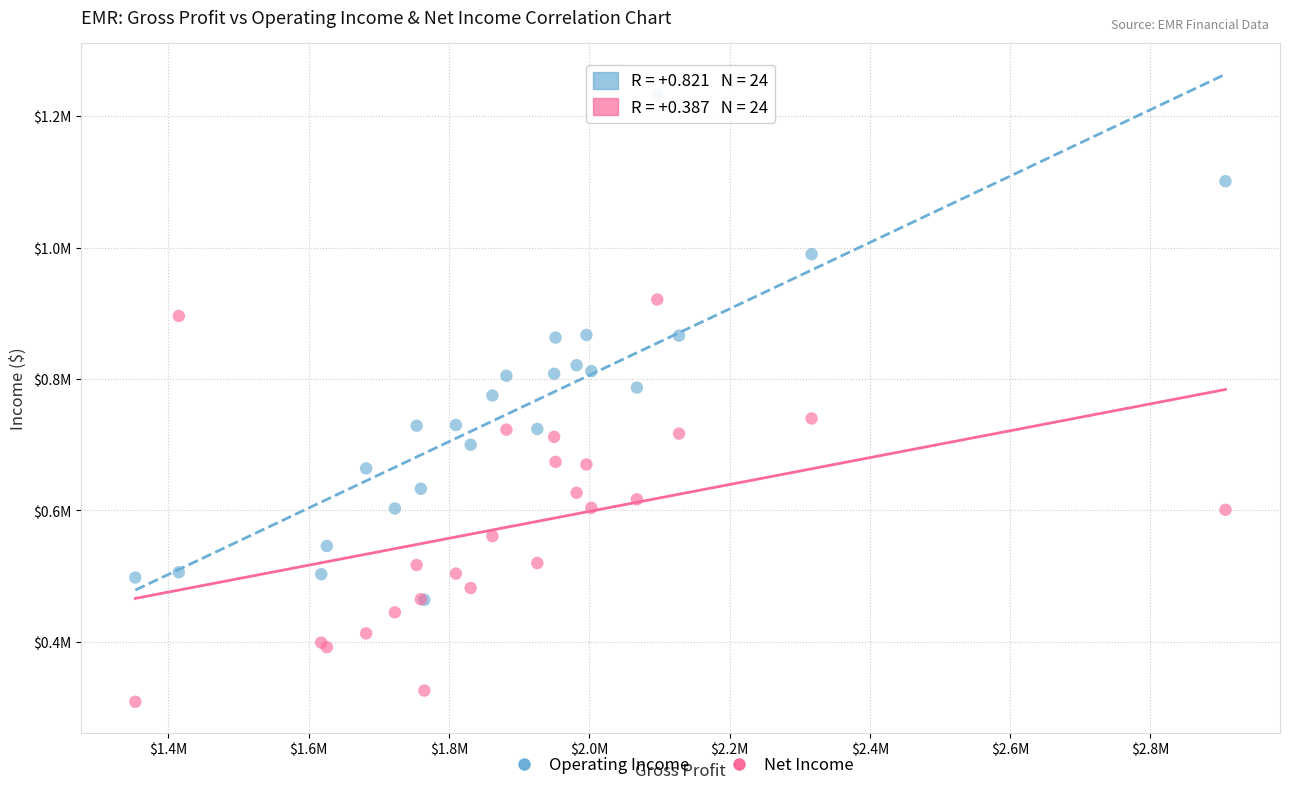

Which series has the widest spread of Y values?

Operating Income